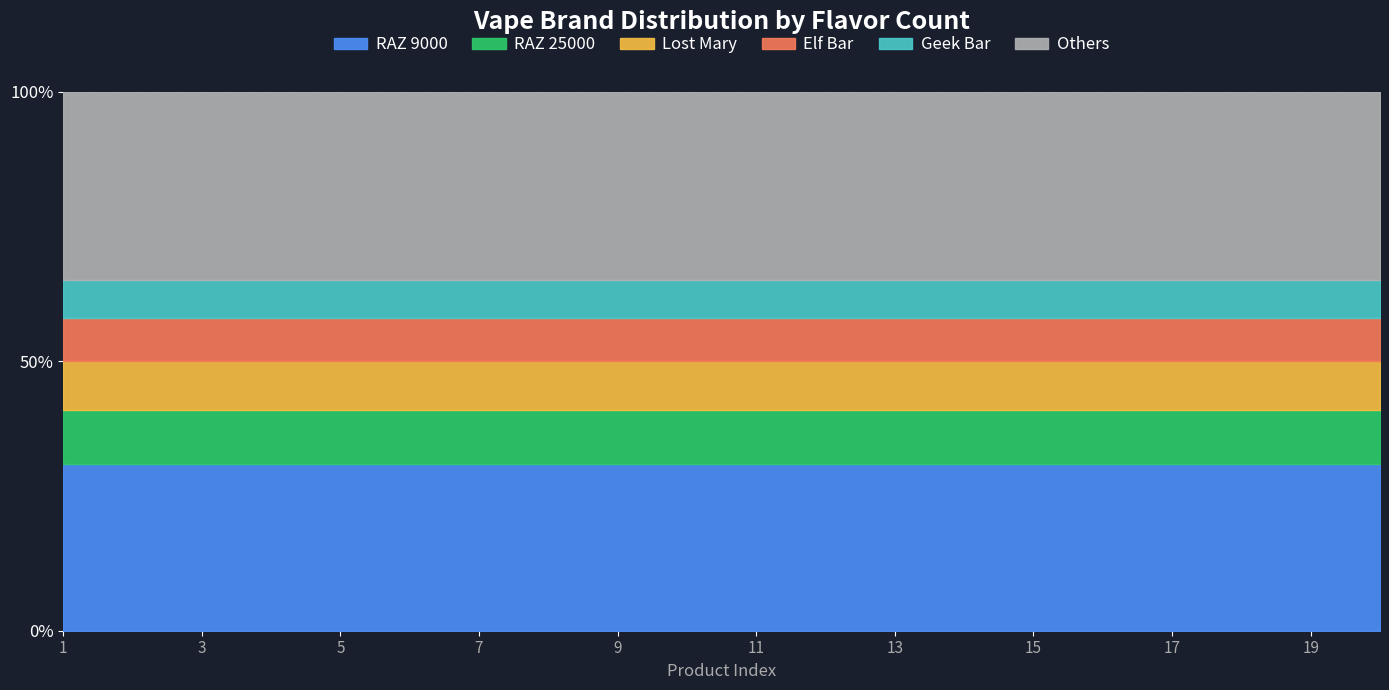

At which category is the sum across all series the highest?

1